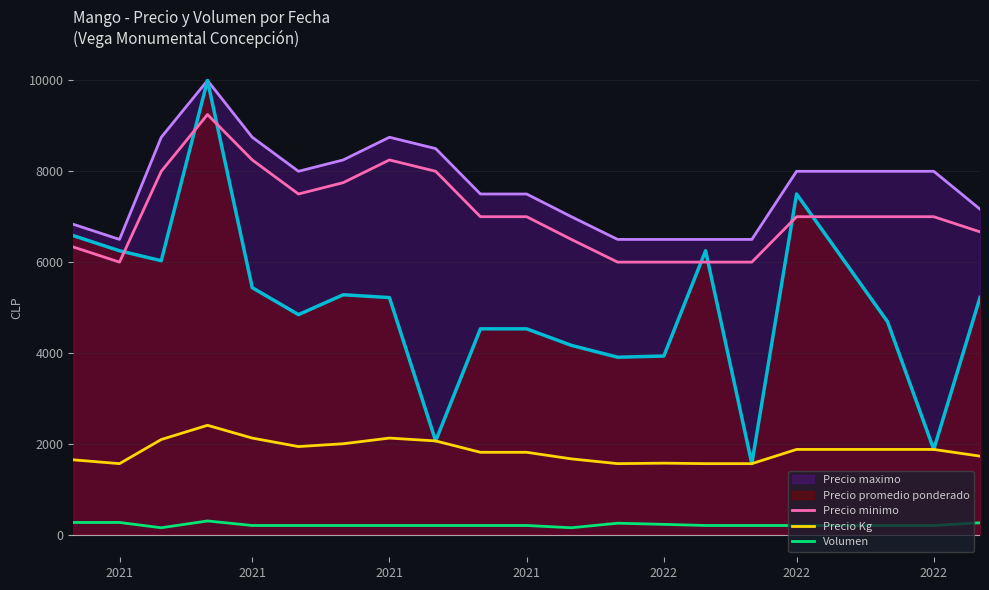

What is the difference between the maximum and second lowest values in the Precio Kg series?

844.5